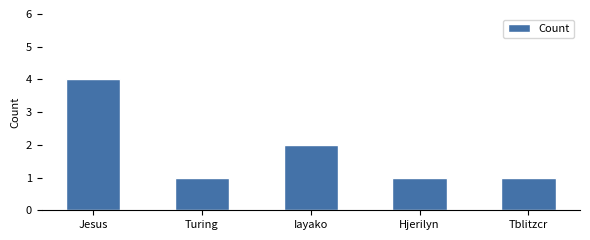

What is the minimum value shown in the chart?

1